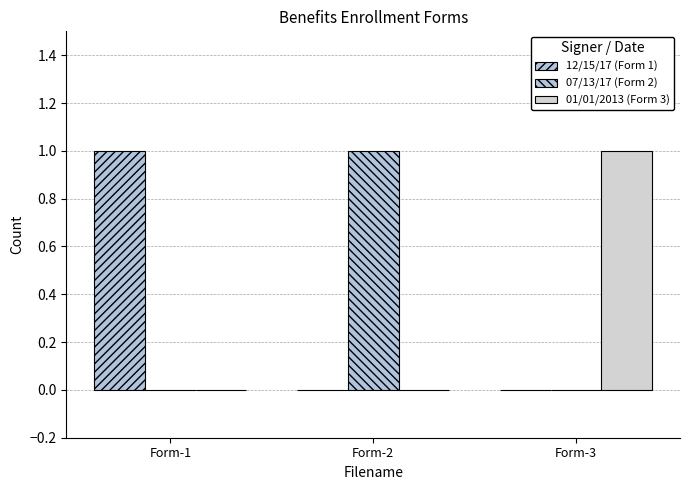

List the labels in order of 07/13/17 (Form 2) value, smallest first.

Form-1, Form-3, Form-2